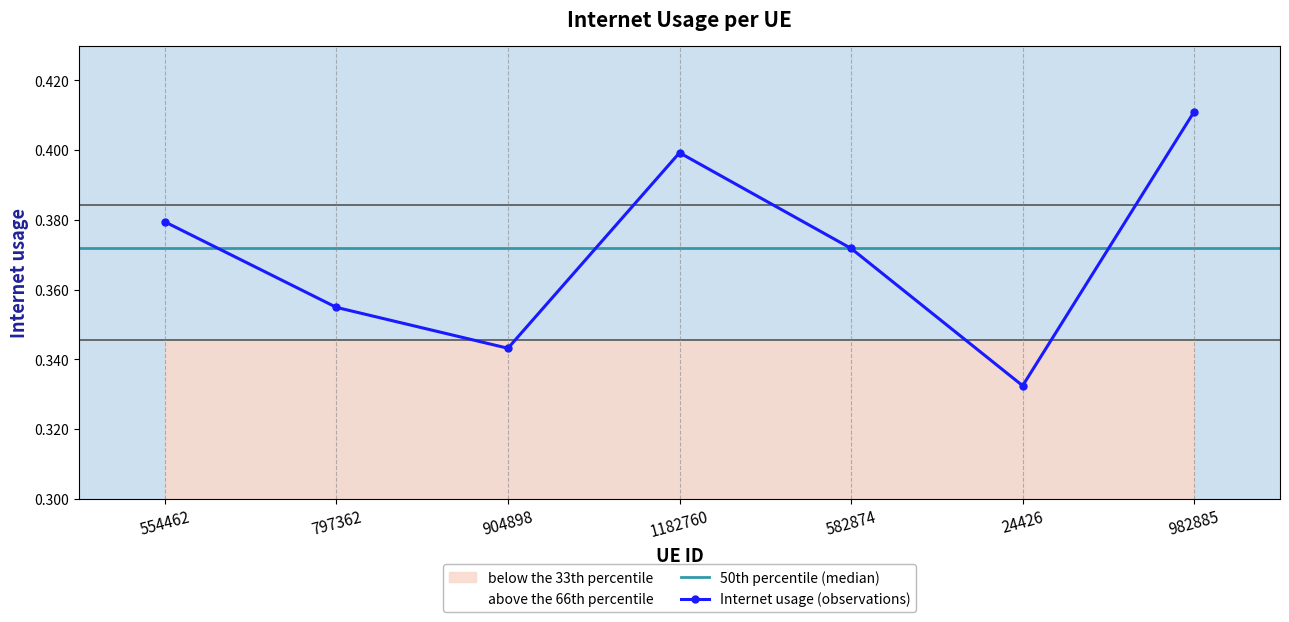

Reading right to left, extract all data points from this chart.

982885=0.4	24426=0.3	582874=0.4	1182760=0.4	904898=0.3	797362=0.4	554462=0.4